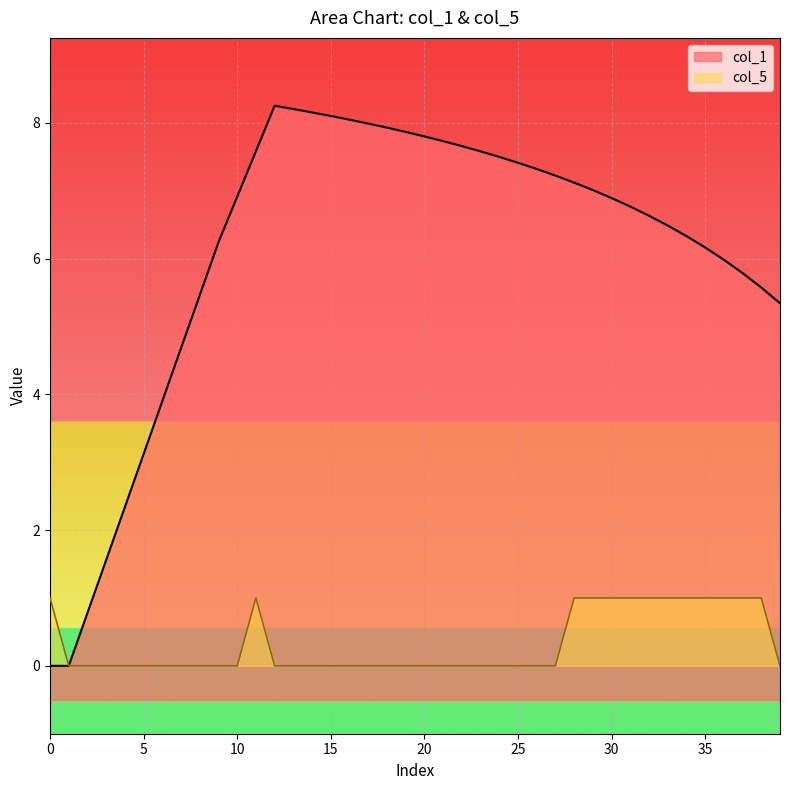

At which label is col_5 closest to 0?

5